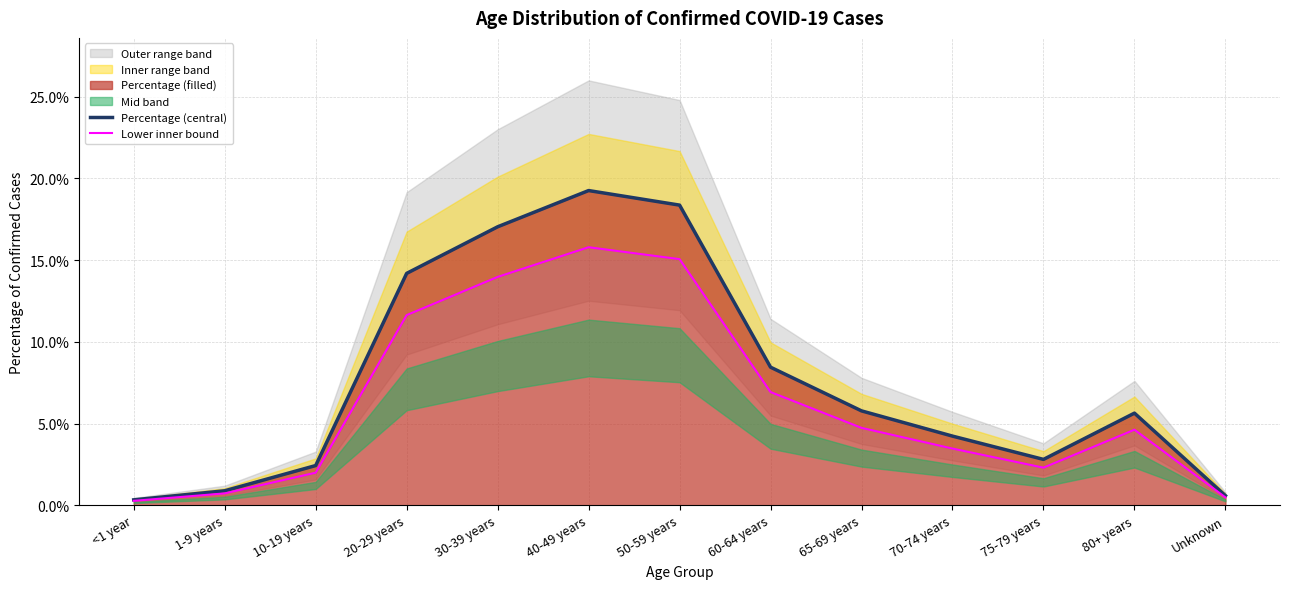

Where is the first local maximum for Lower inner bound?

40-49 years